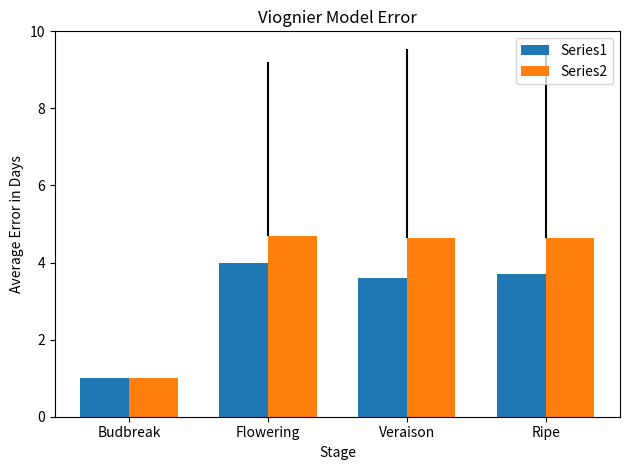

How many data points in Series2 are less than 4?

1